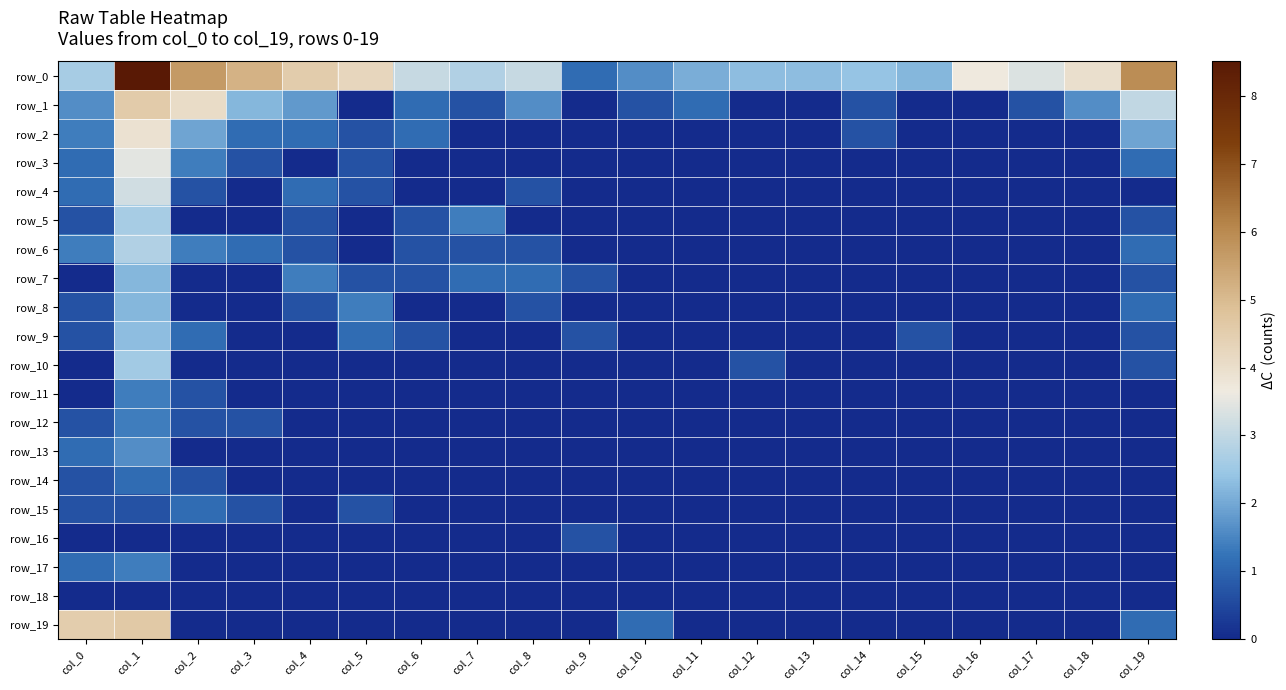

What is the difference between the highest and lowest values at col_3?

5.2